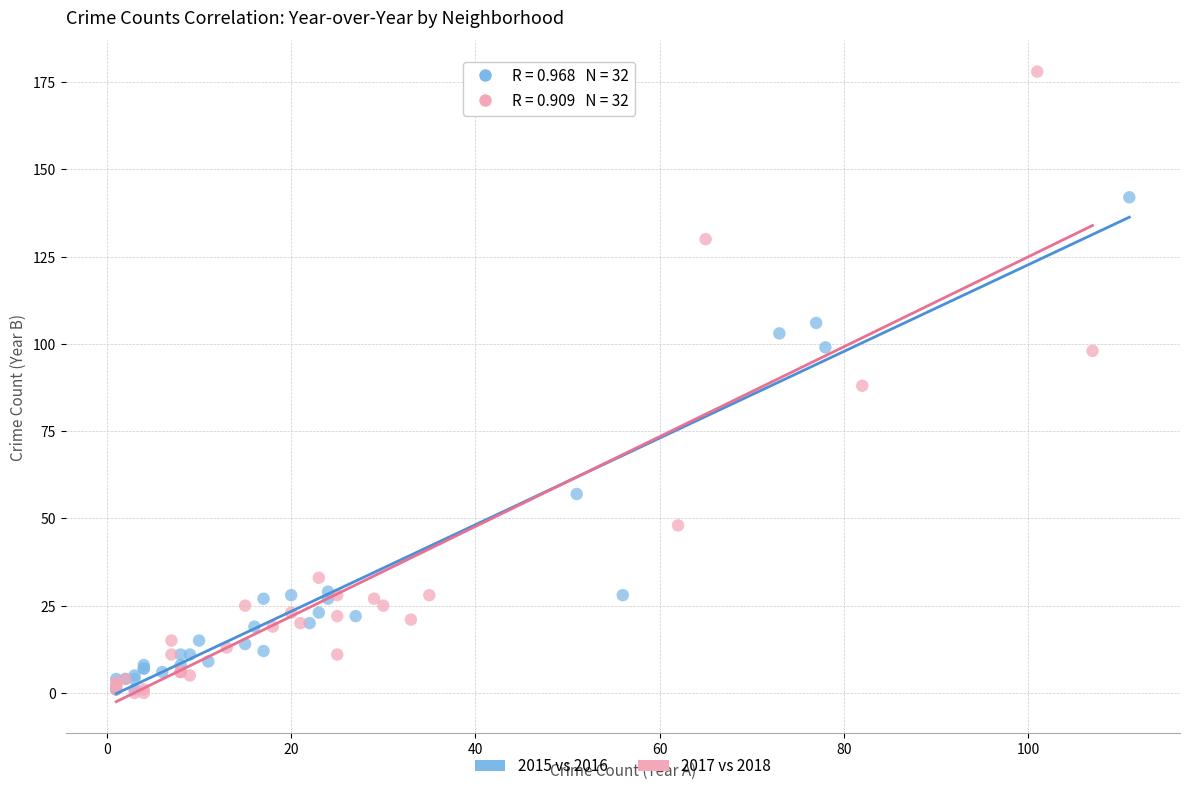

Which series contains the highest Y value?

2017 vs 2018